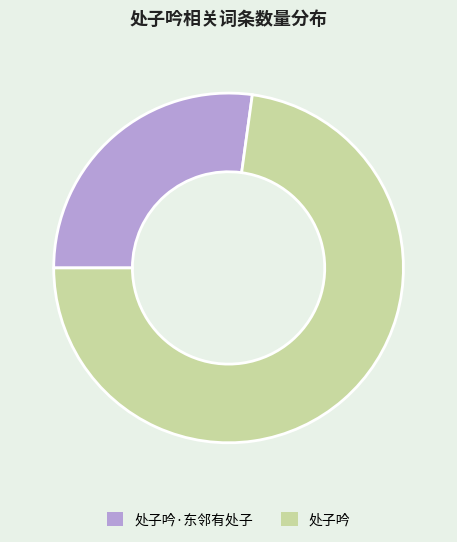

What is the majority slice?

处子吟